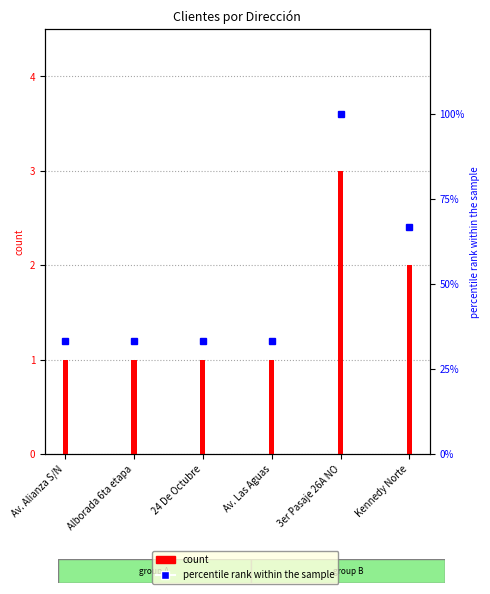

Reading left to right, list all the values displayed in this chart.

count: Av. Alianza S/N=1.0	Alborada 6ta etapa=1.0	24 De Octubre=1.0	Av. Las Aguas=1.0	3er Pasaje 26A NO=3.0	Kennedy Norte=2.0
percentile rank: Av. Alianza S/N=33.3	Alborada 6ta etapa=33.3	24 De Octubre=33.3	Av. Las Aguas=33.3	3er Pasaje 26A NO=100.0	Kennedy Norte=66.7